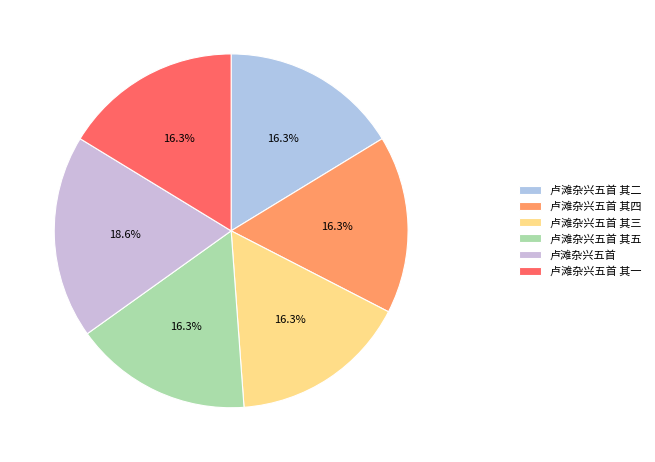

Is 卢滩杂兴五首 其一 the majority of the pie?

No